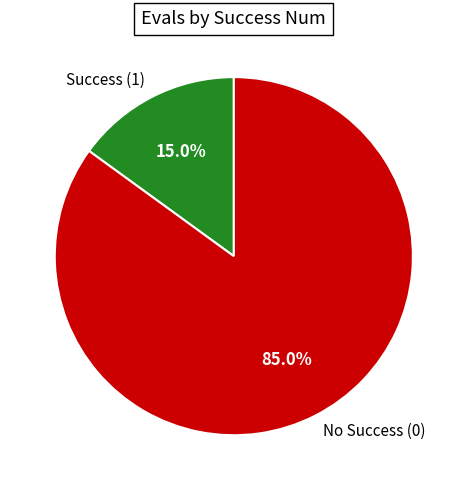

Is there any slice that represents more than half of the pie?

Yes